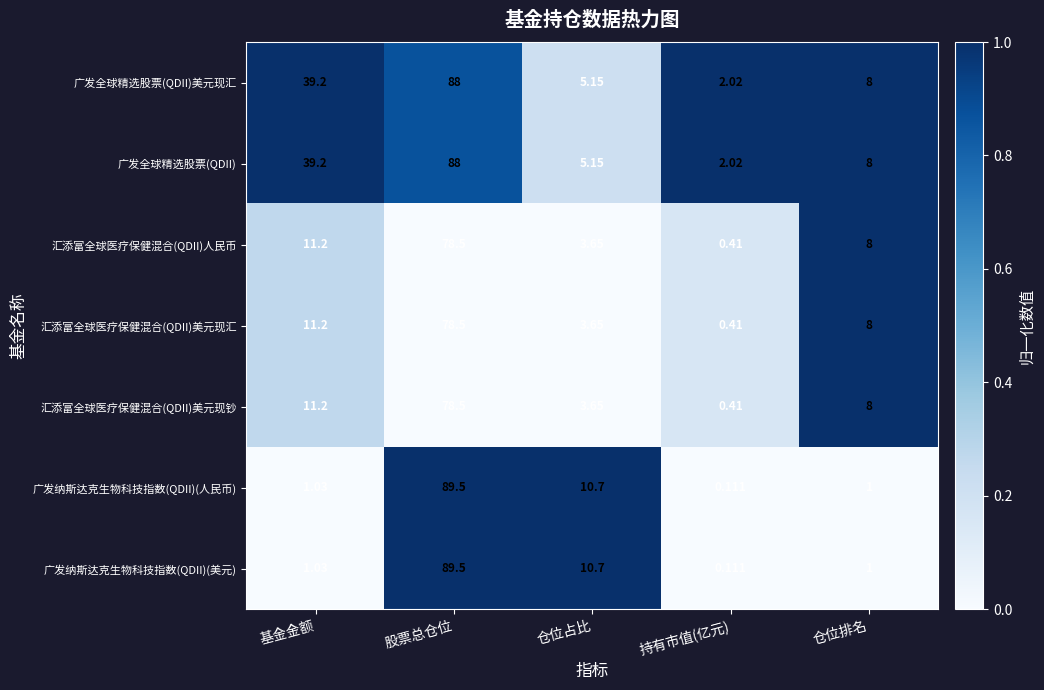

Is the value of 广发纳斯达克生物科技指数(QDII)(人民币) at 持有市值(亿元) greater than the value of 汇添富全球医疗保健混合(QDII)美元现汇 at 持有市值(亿元)?

No